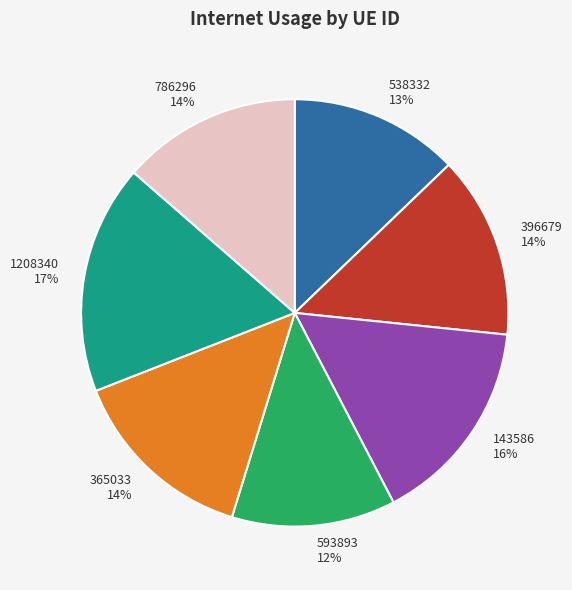

Does any single category account for the majority?

No